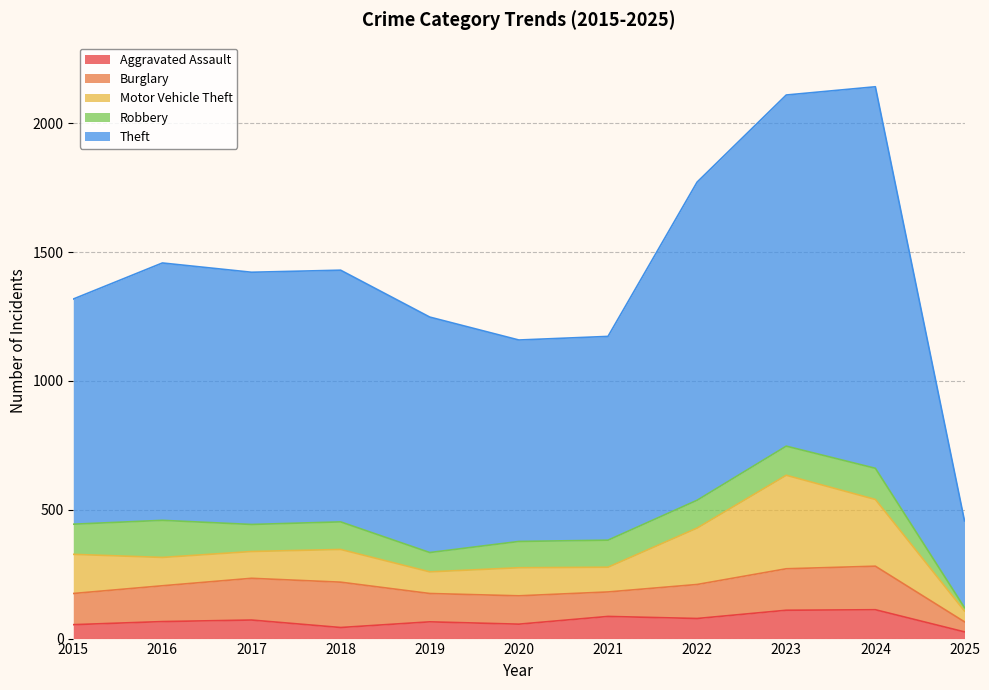

True or false: Burglary and Aggravated Assault cross at least once.

False